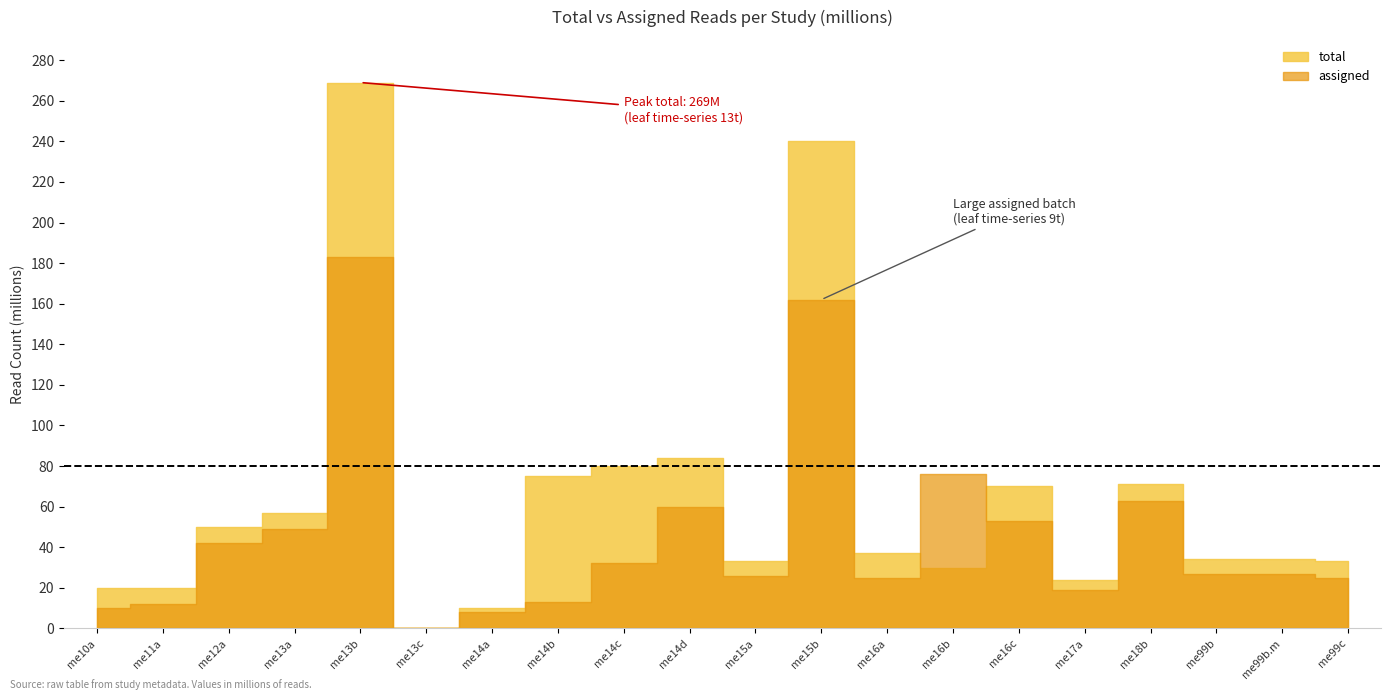

At which category is the sum across all series the highest?

me13b